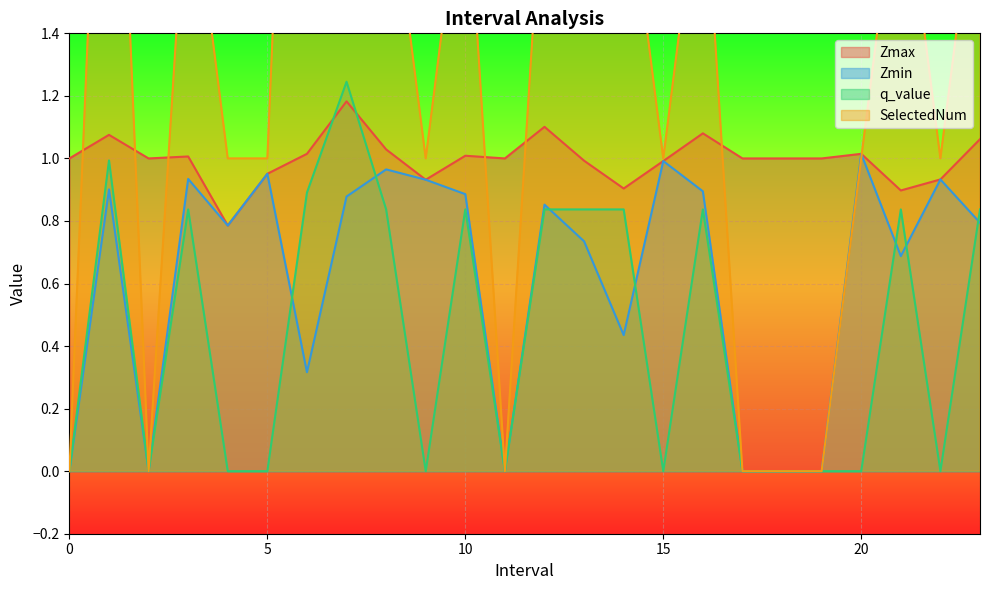

What is the difference between the Zmax values at 10.0 and 5.0?

0.1